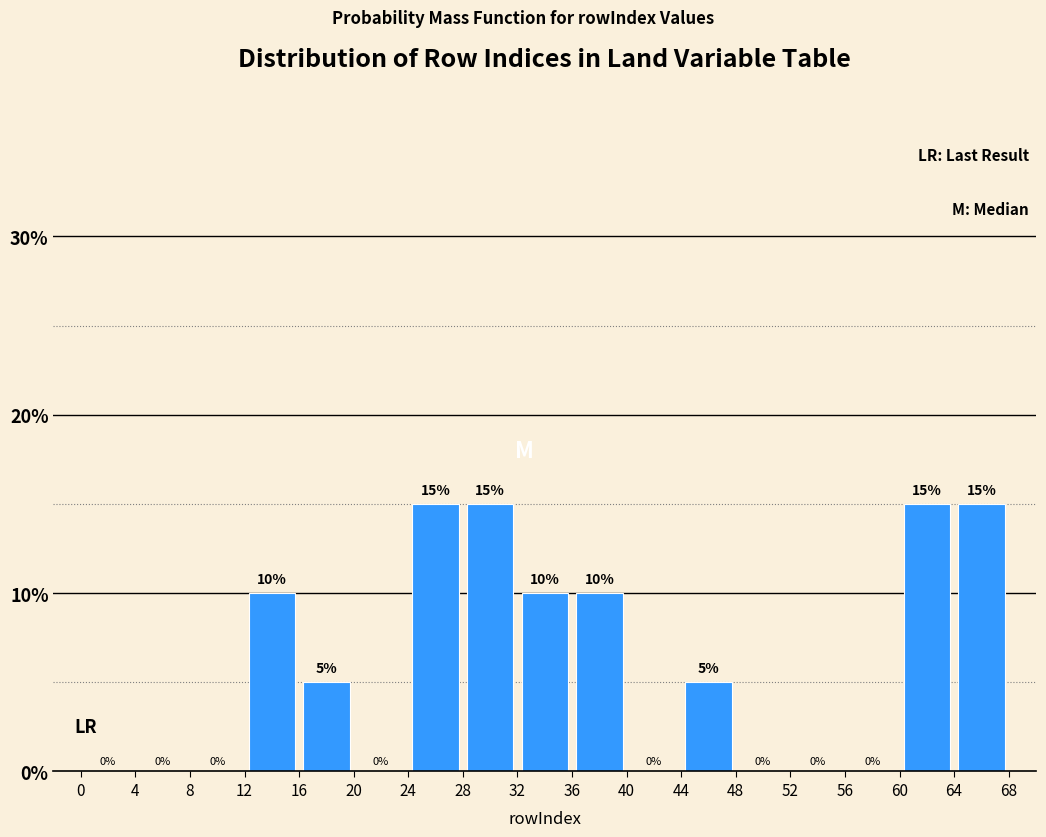

Reading left to right, transcribe this chart: for each bar, give the range it covers on the x-axis and its height.

0 to 4: 0
4 to 8: 0
8 to 12: 0
12 to 16: 10
16 to 20: 5
20 to 24: 0
24 to 28: 15
28 to 32: 15
32 to 36: 10
36 to 40: 10
40 to 44: 0
44 to 48: 5
48 to 52: 0
52 to 56: 0
56 to 60: 0
60 to 64: 15
64 to 68: 15